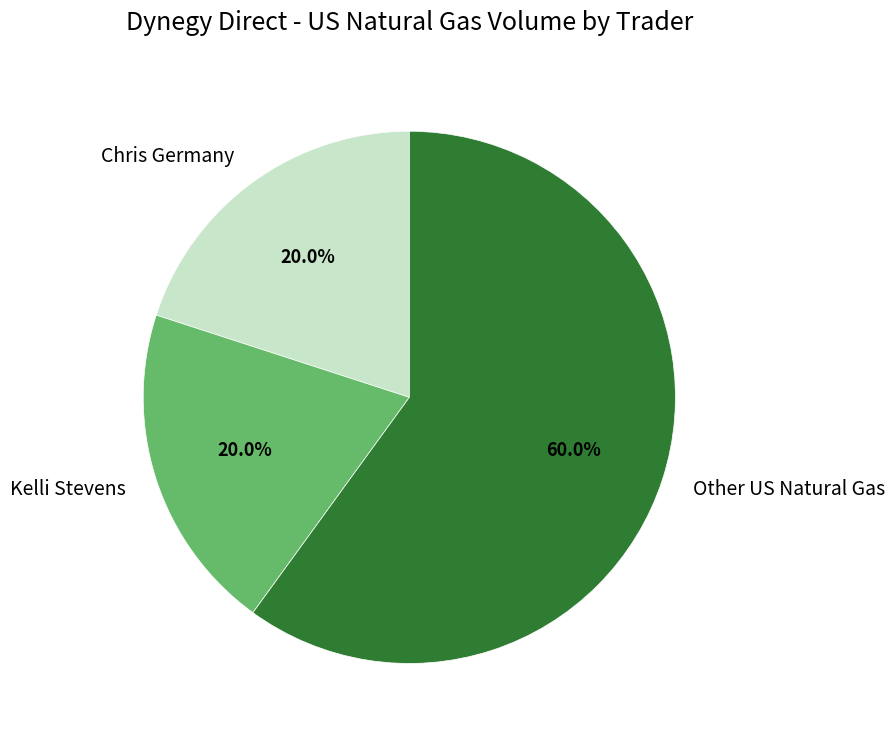

Does Chris Germany account for over 50% of the chart?

No